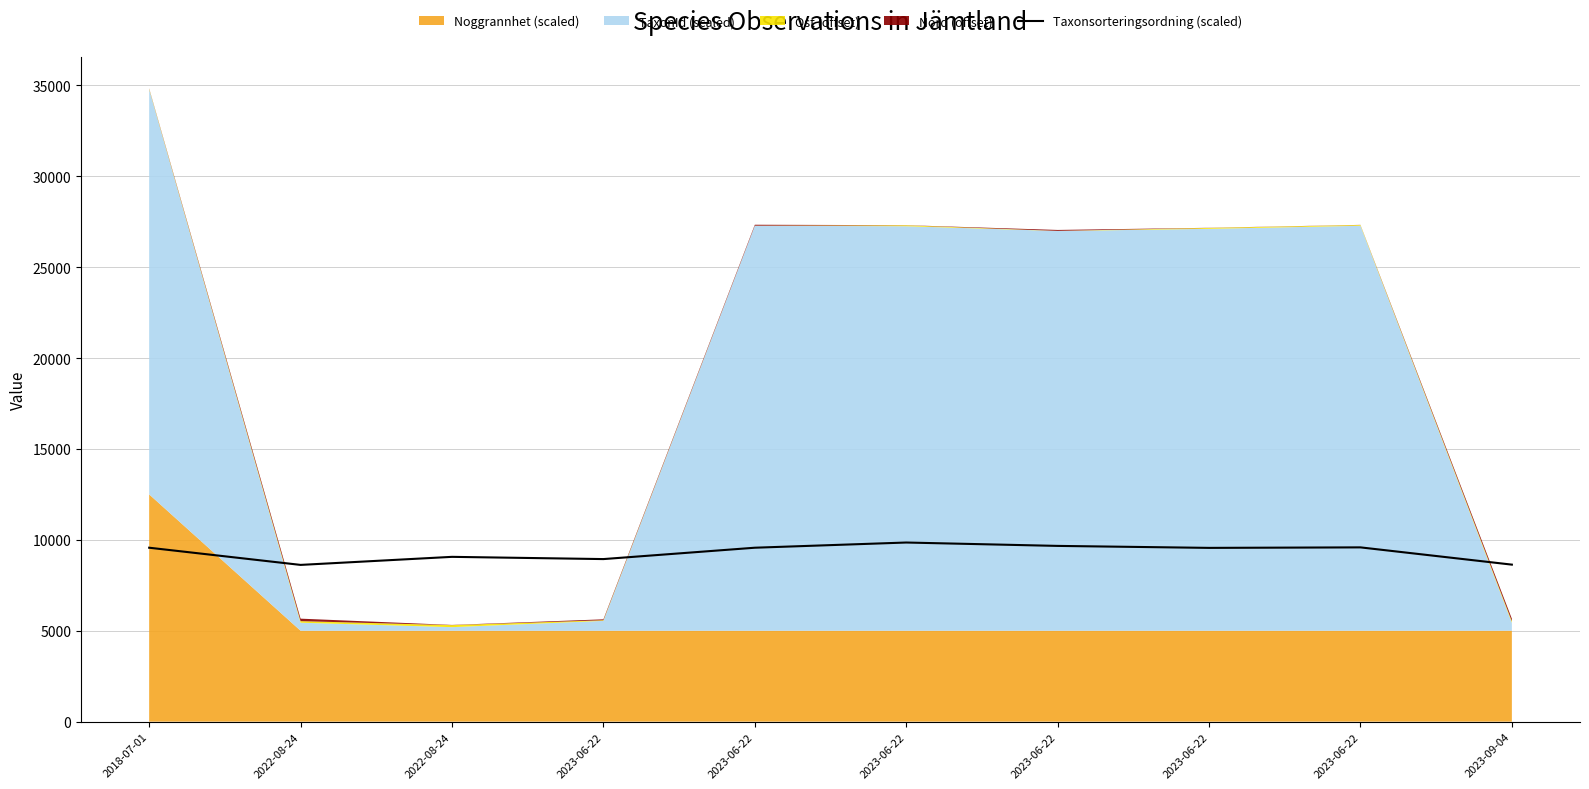

How many data points does each series have?

10